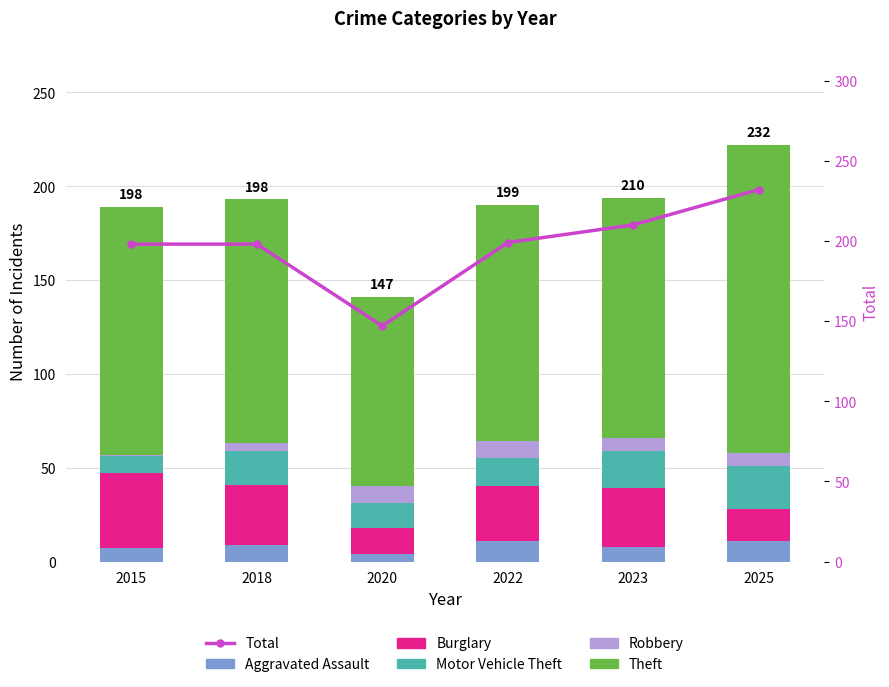

What is the smallest value displayed?

1